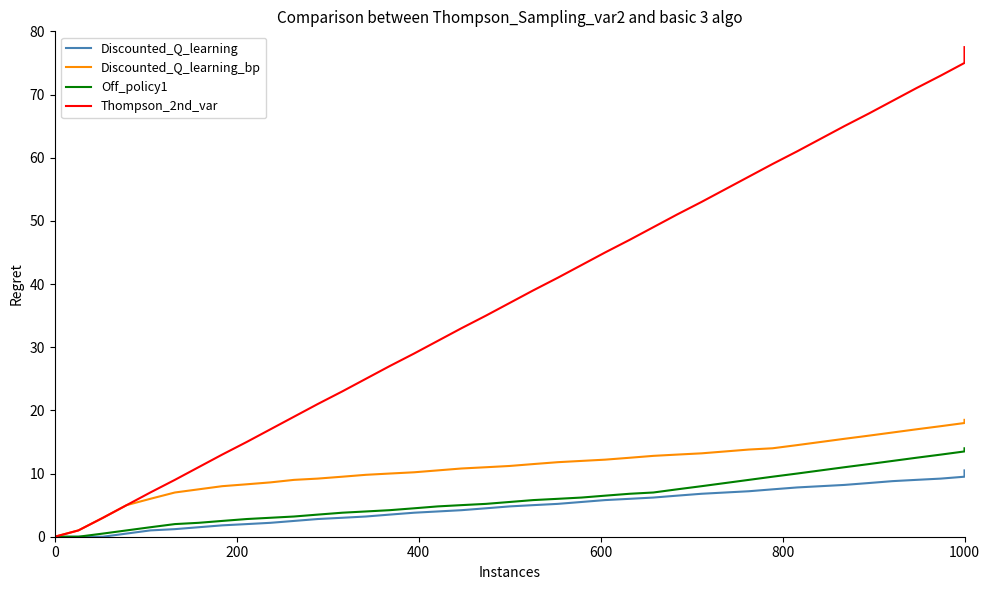

What is the sum of all Discounted_Q_learning values?

194.7